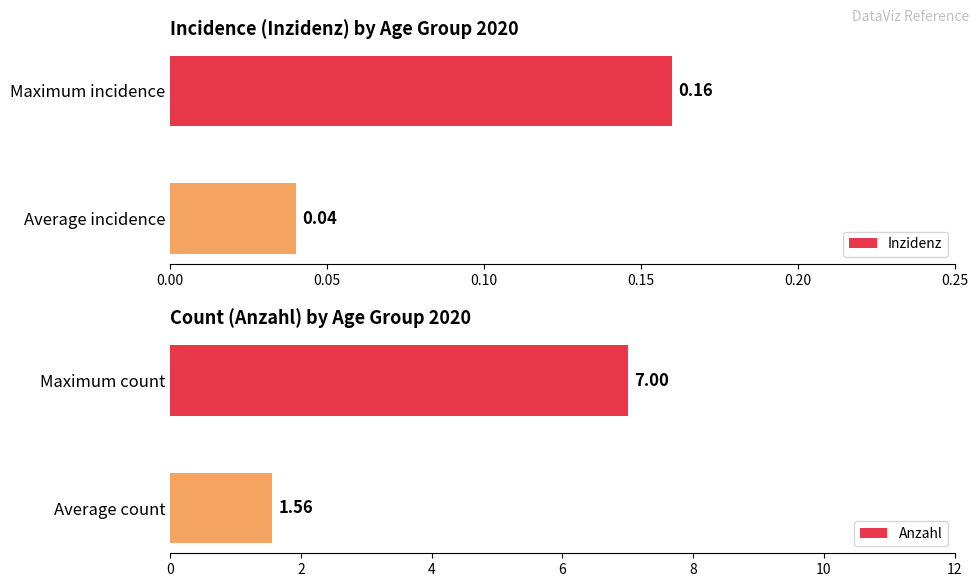

List the labels in order of Inzidenz value, smallest first.

Average incidence, Maximum incidence